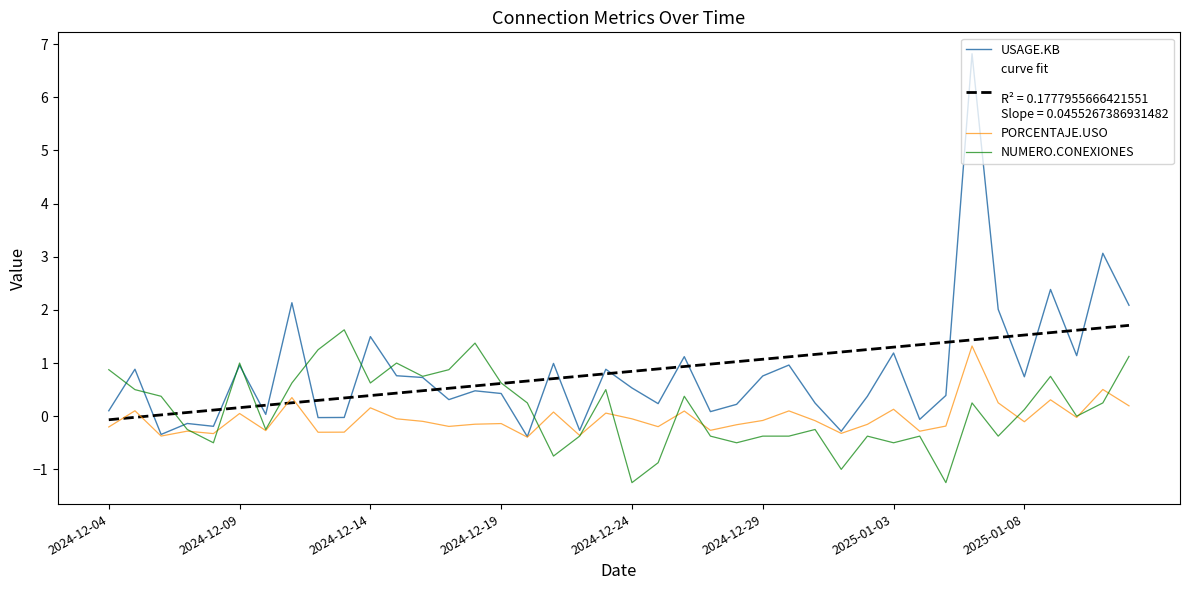

What is the maximum value shown in the chart?

6.8